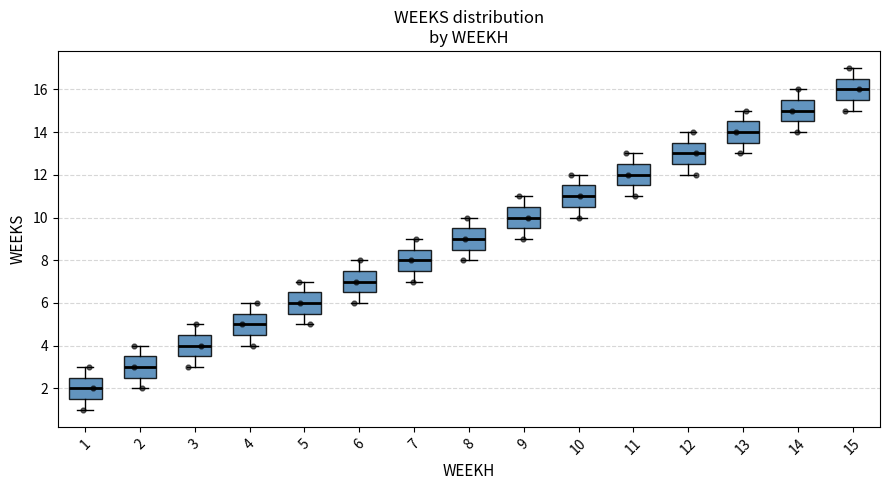

Where is the lower edge of the box at x = 6 on the y-axis? The values are not printed on the chart, so give them approximately, as read against the axis.

6.6